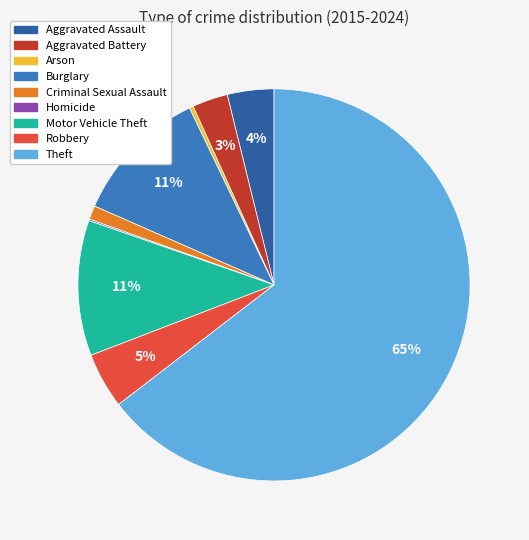

Combined, do Burglary and Aggravated Battery account for over 50%?

No